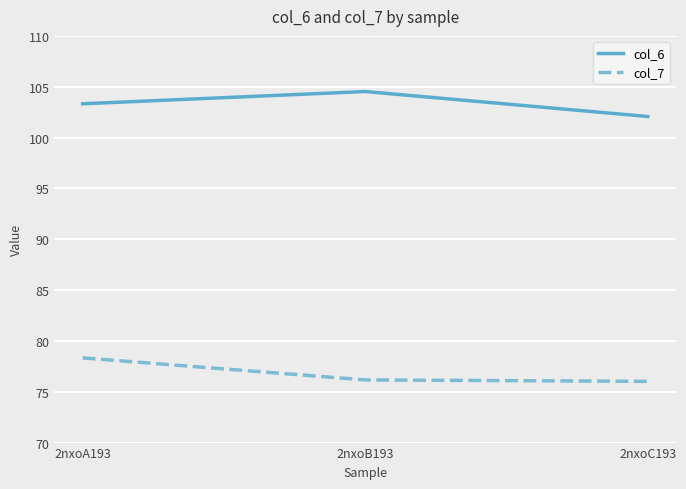

At which label does col_6 reach its peak?

2nxoB193